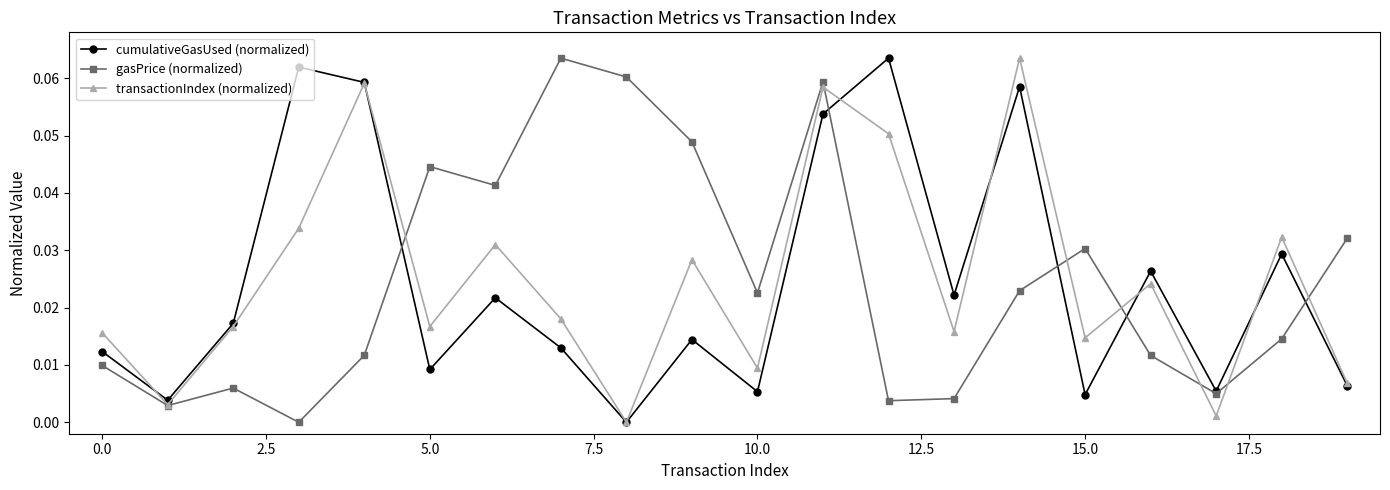

In cumulativeGasUsed (normalized), how many points are lower than both neighbors (excluding endpoints)?

7